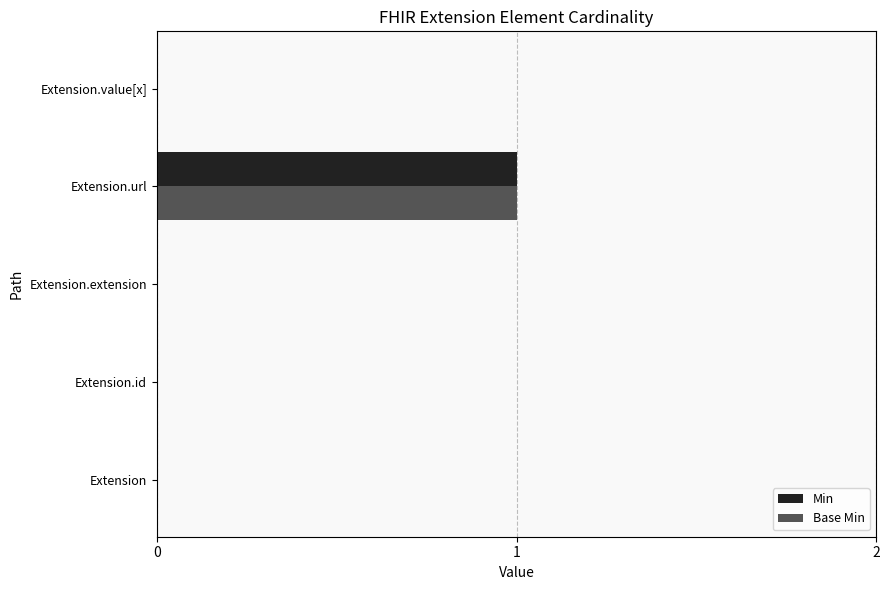

At which category is the sum across all series the highest?

Extension.url